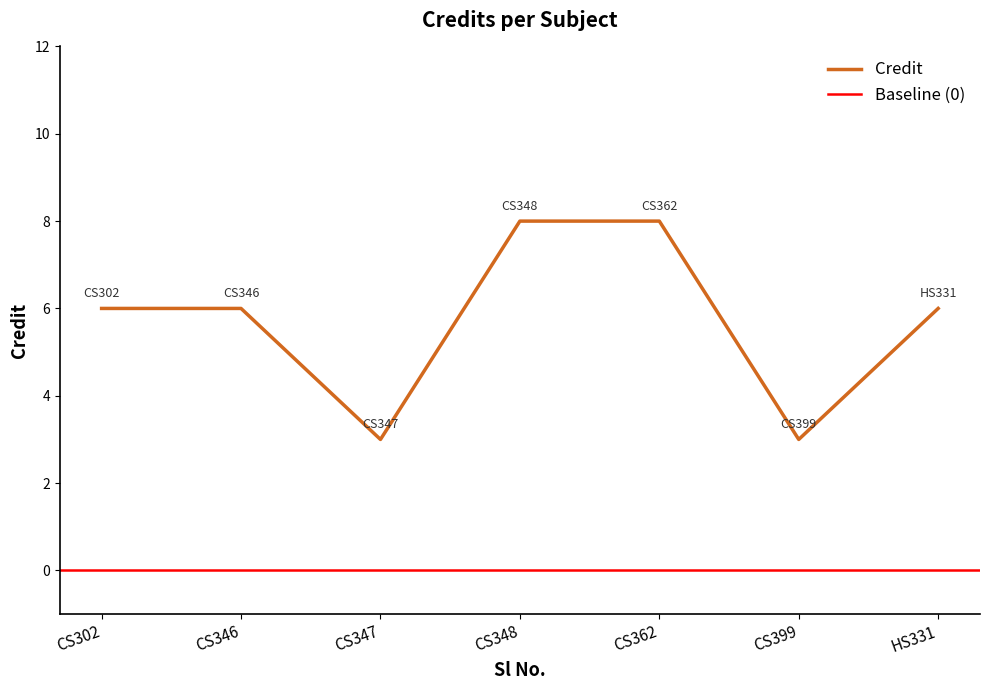

How many interior local valleys (lower than both neighbors) does the data have?

2